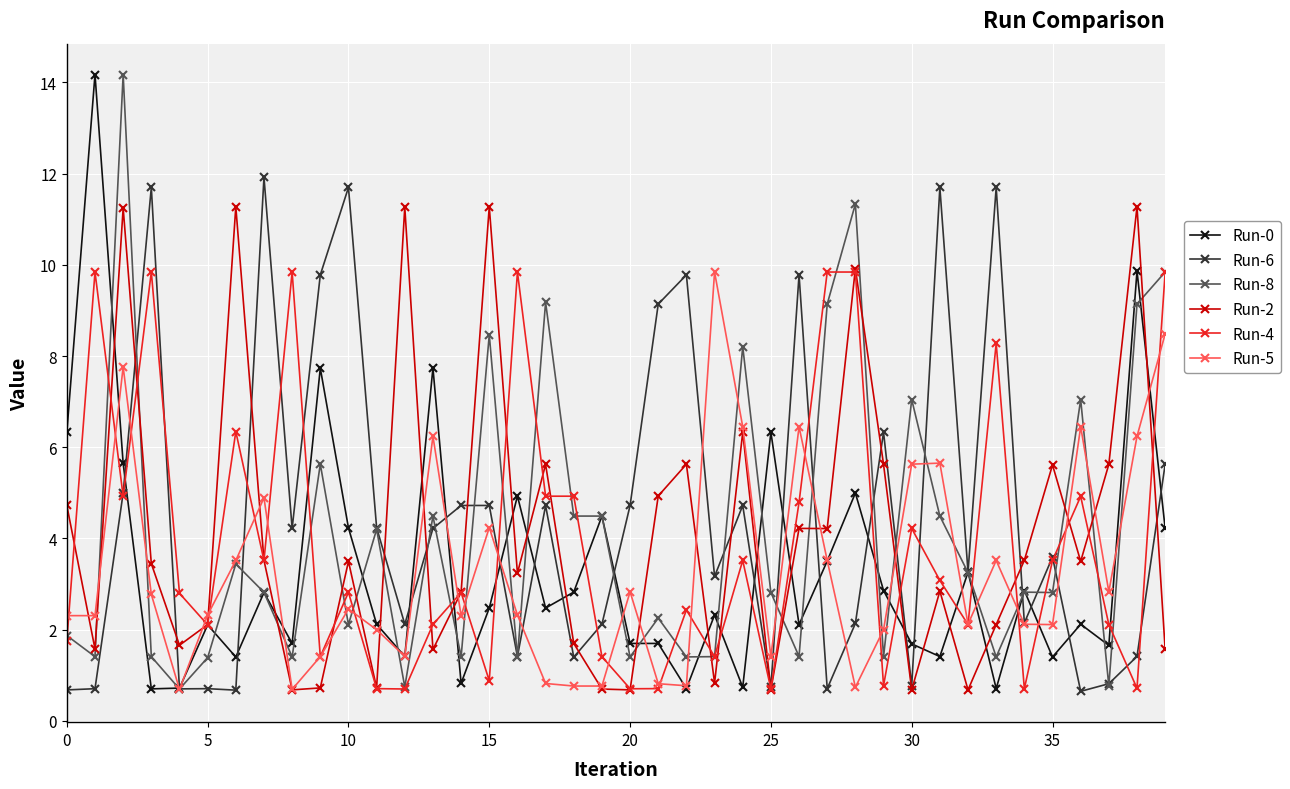

What is the value of the Run-2 point at the 23rd from the left?

5.6